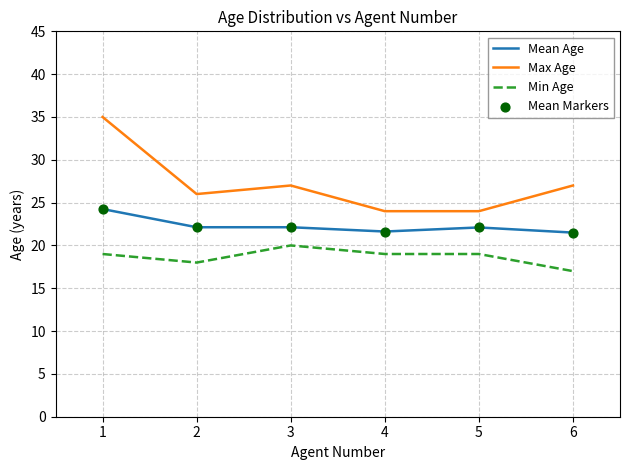

At how many categories does at least one series exceed 20?

6